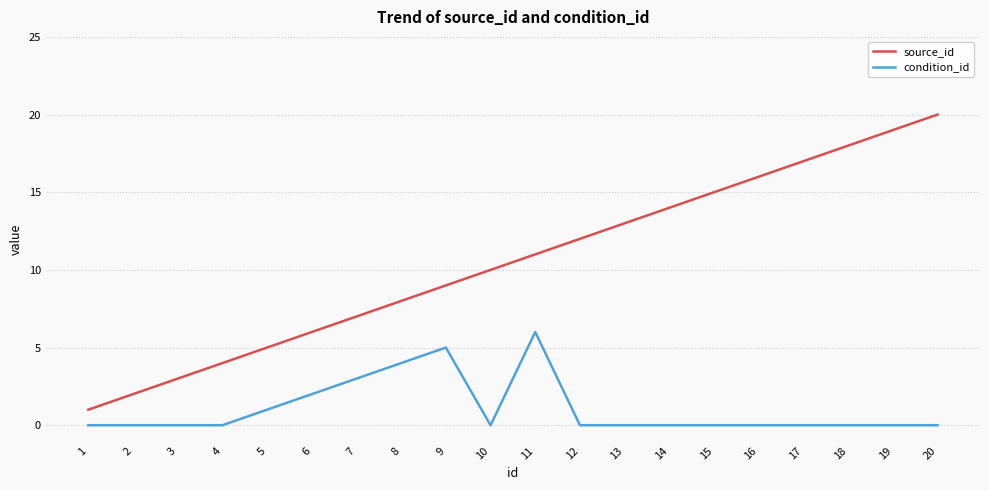

Rank the series by their maximum value, from highest to lowest.

source_id, condition_id